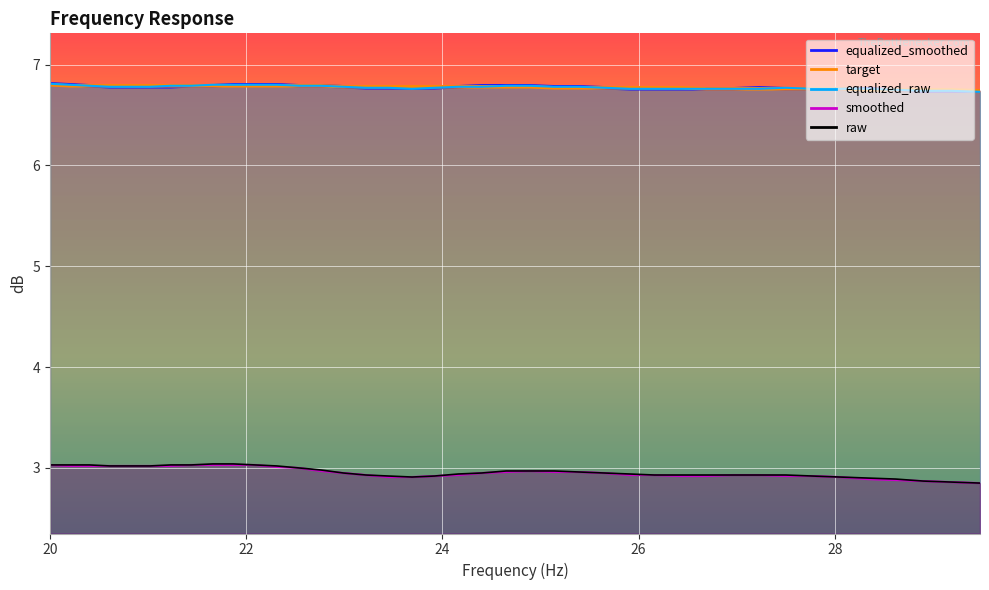

The value of equalized_raw at 26.43 is 11.1. True or false?

False